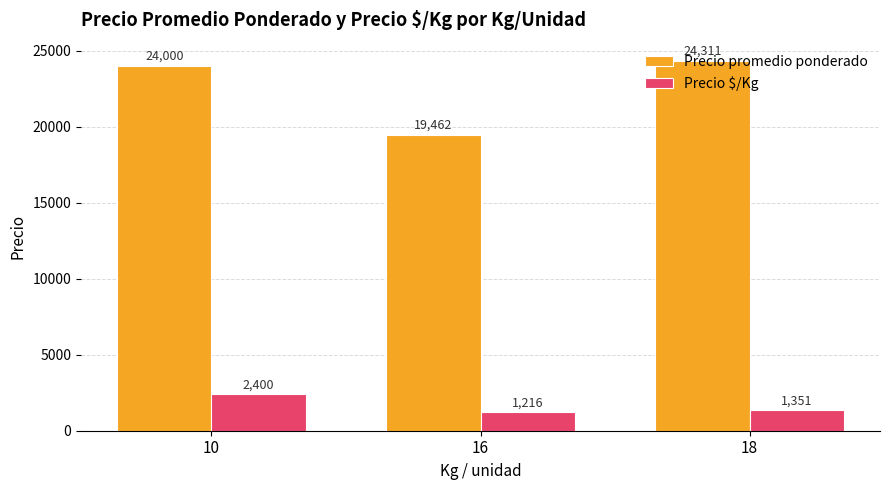

What is the total value across all series at 16?

20678.0